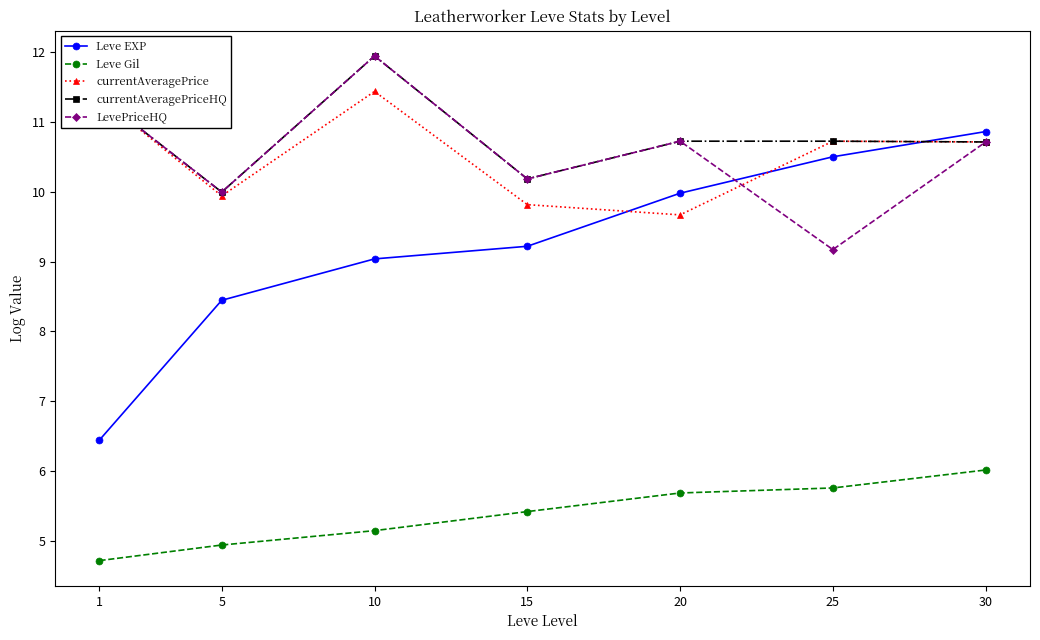

Is this an area chart (filled region under the line)?

No